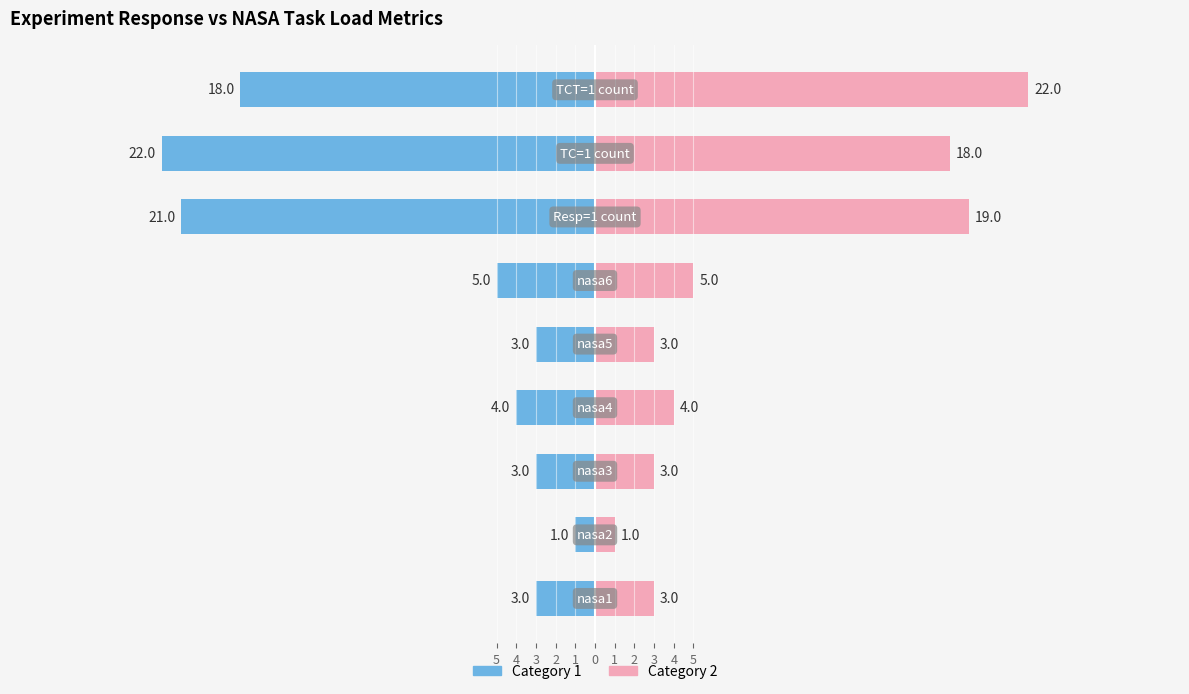

What are all the series names shown in the legend?

Category 1, Category 2